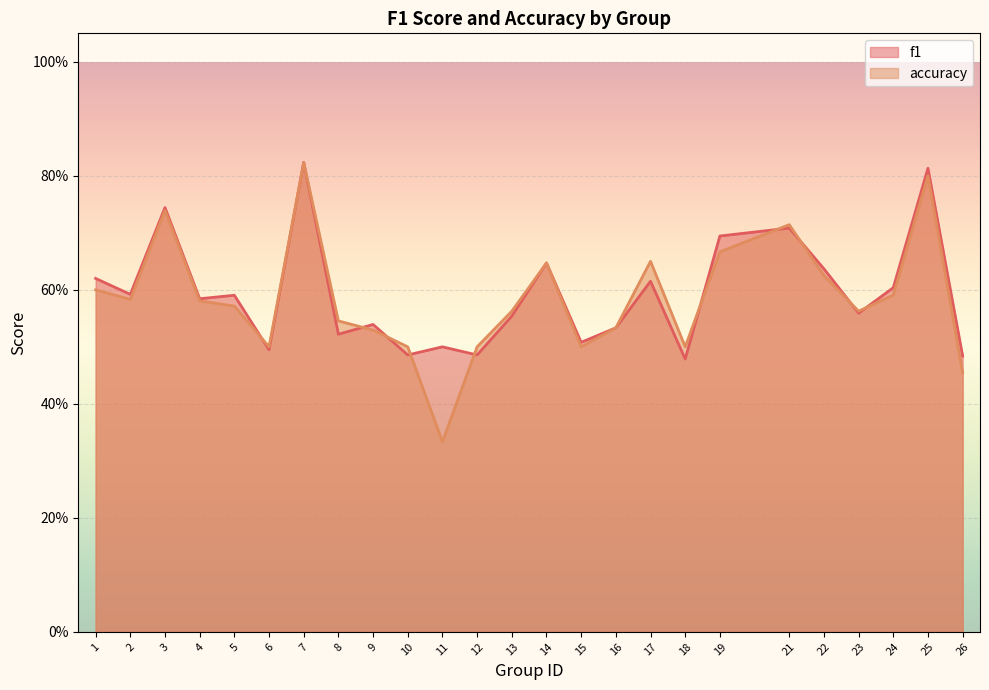

Where is the first local maximum for f1?

3